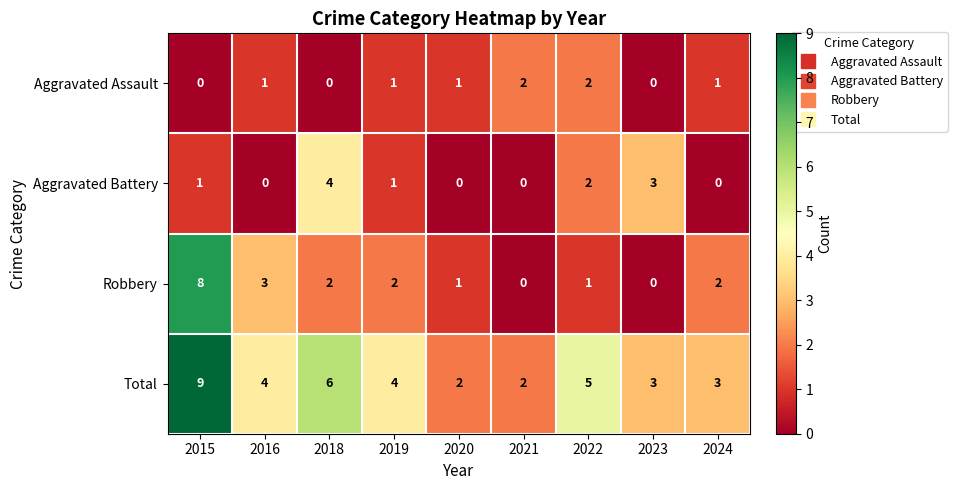

Which series has the largest total across all categories?

Total